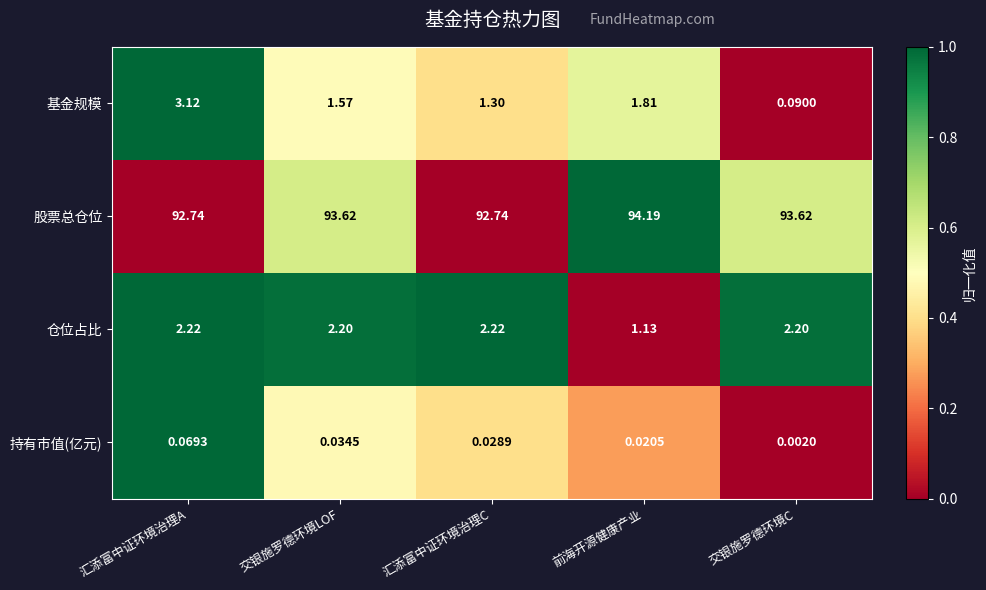

Which series has the largest range (max minus min)?

基金规模